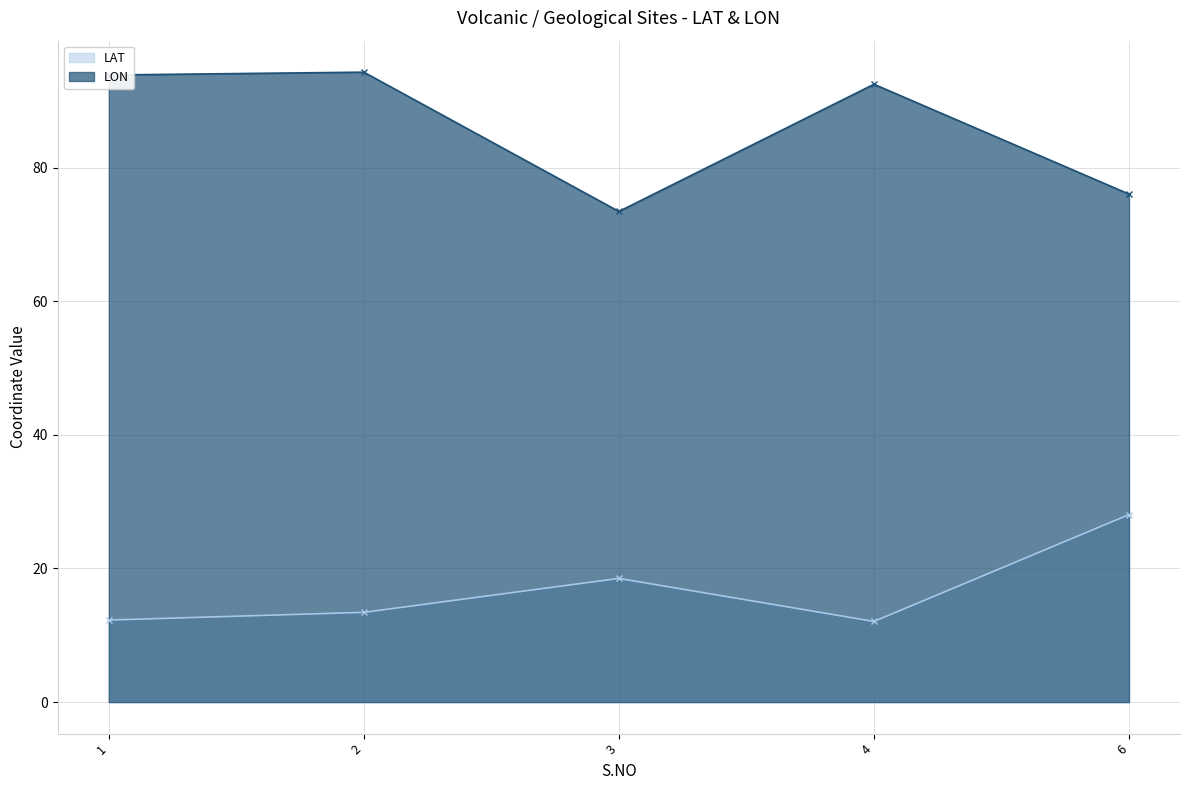

Which has a higher value, 2 or 3?

3